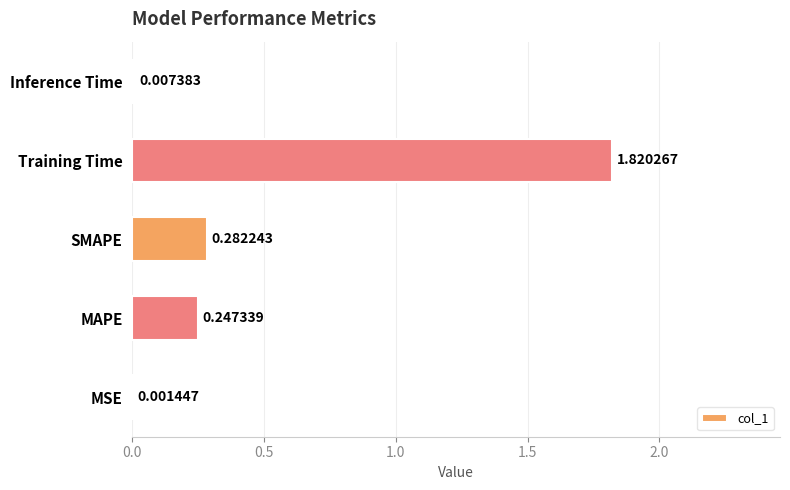

At which label is the value closest to 0?

MSE